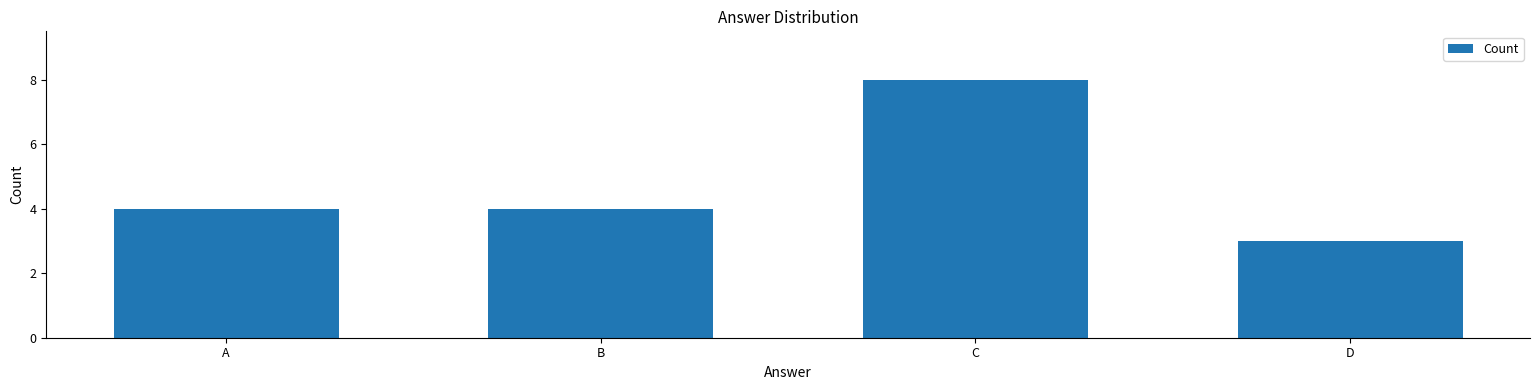

What is the difference between the values at D and A?

1